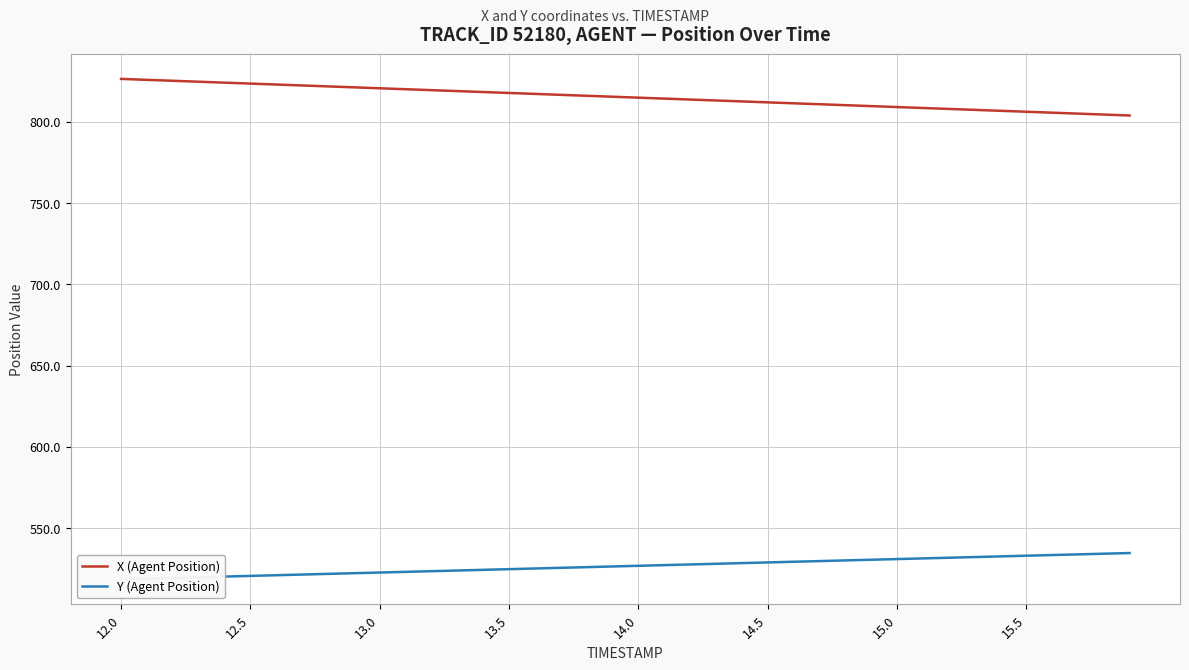

What is the lowest value of the X (Agent Position) series?

803.9